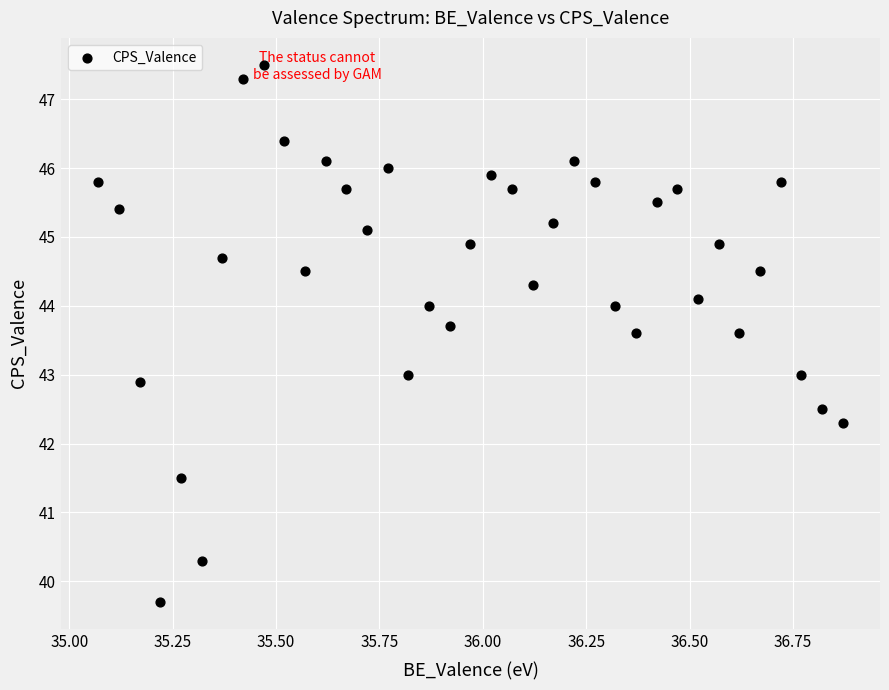

What is the range of Y values (max minus min)?

7.8